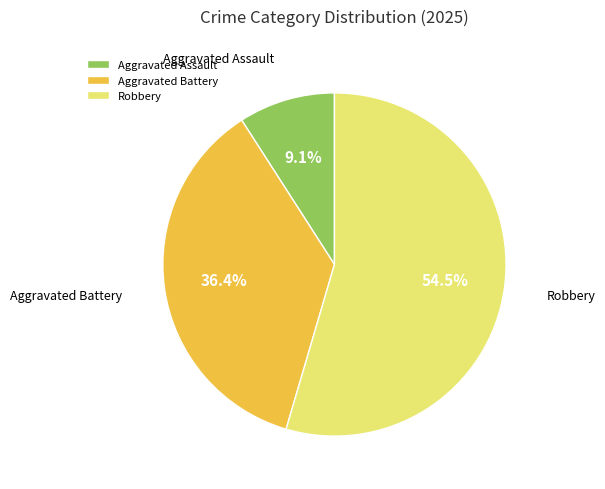

Rank the categories by value from lowest to highest.

Aggravated Assault, Aggravated Battery, Robbery